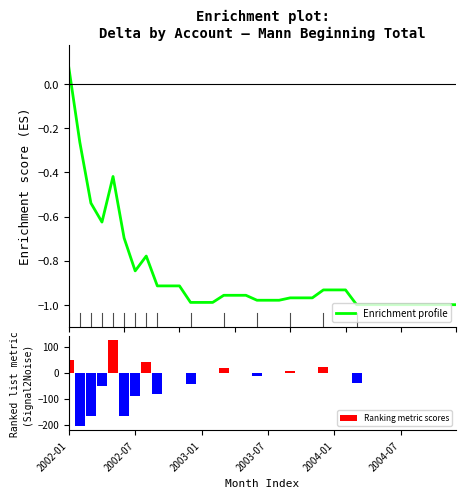

What is the difference between the highest and lowest values at 25?

0.9